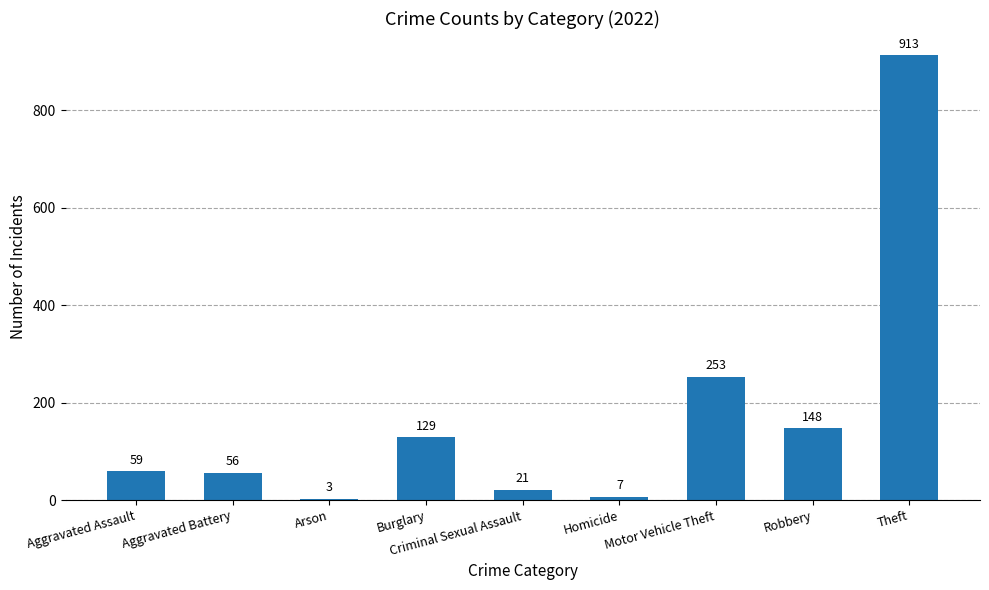

How many values are below 59?

4